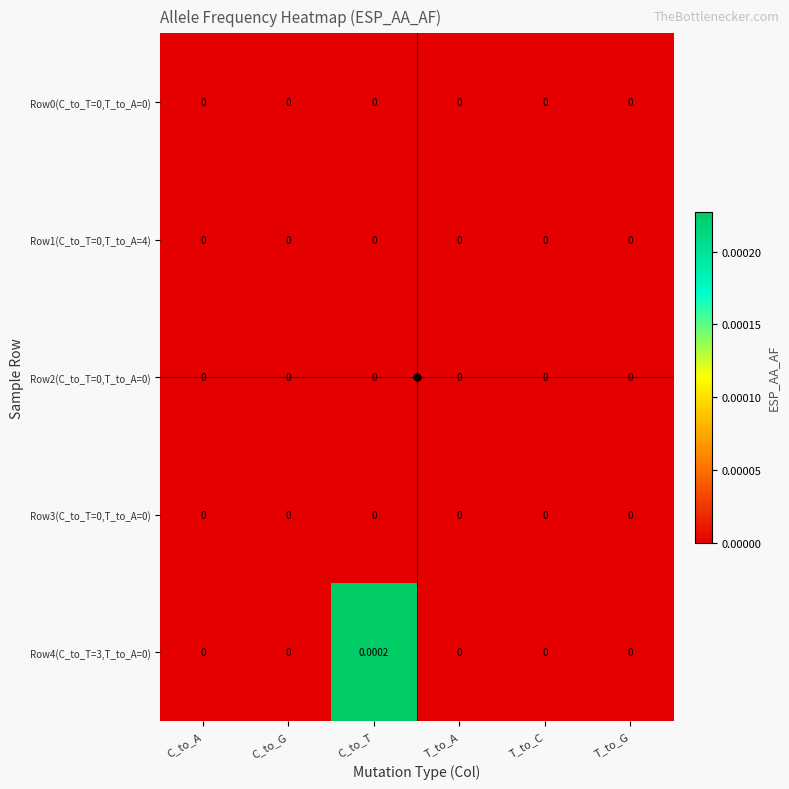

At which category is the sum across all series the highest?

C_to_T